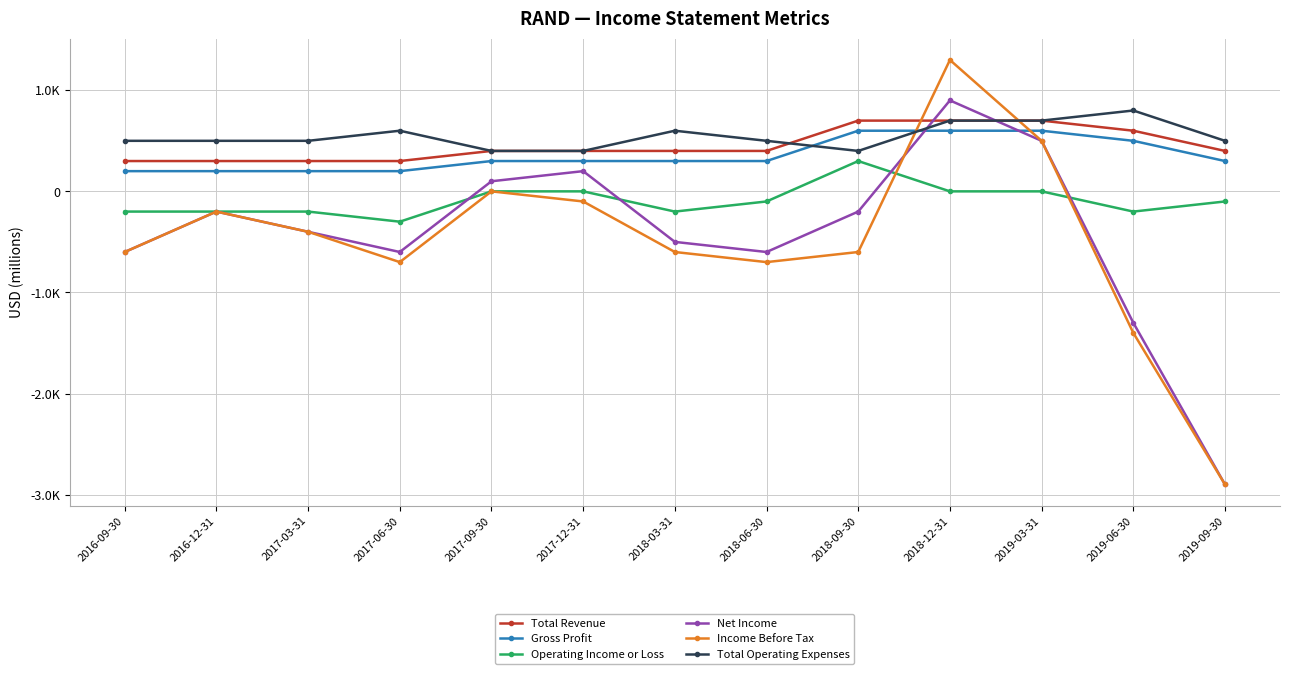

What is the difference between the maximum and minimum values in the Operating Income or Loss series?

600